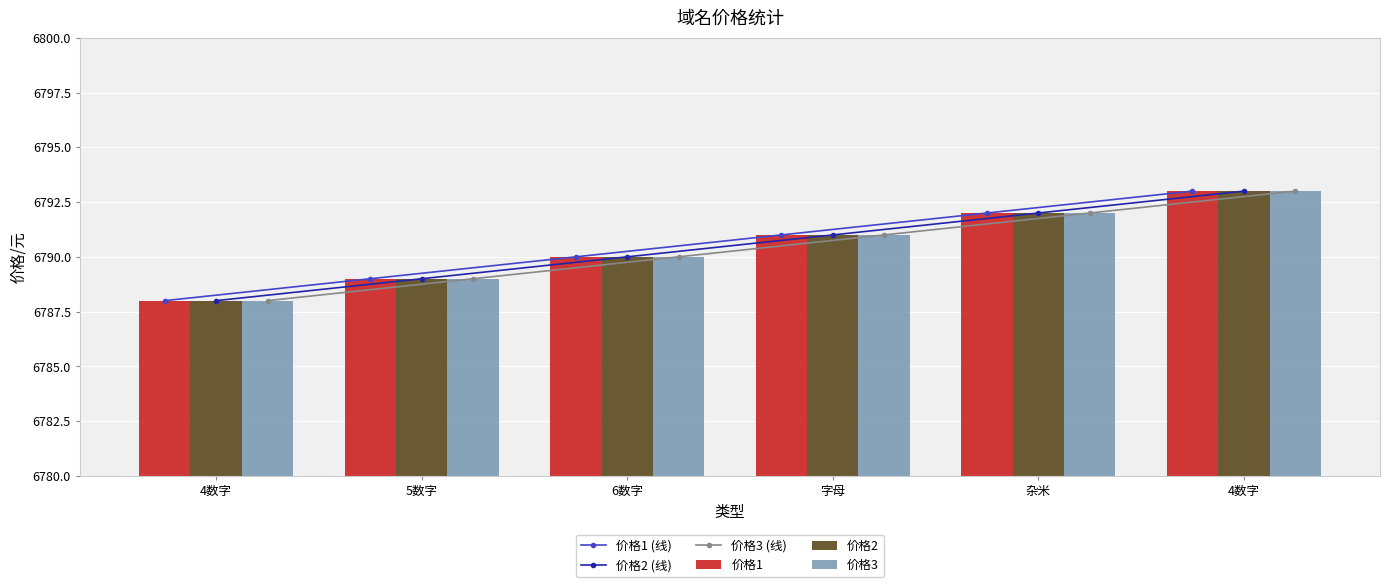

Is it true that 价格2 (线) equals 9436 at 杂米?

False